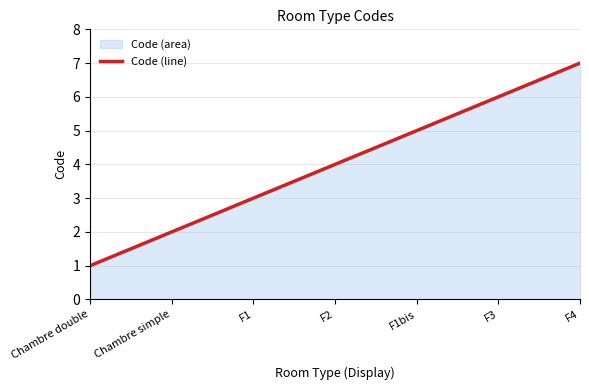

How many values are between 2 and 6?

5